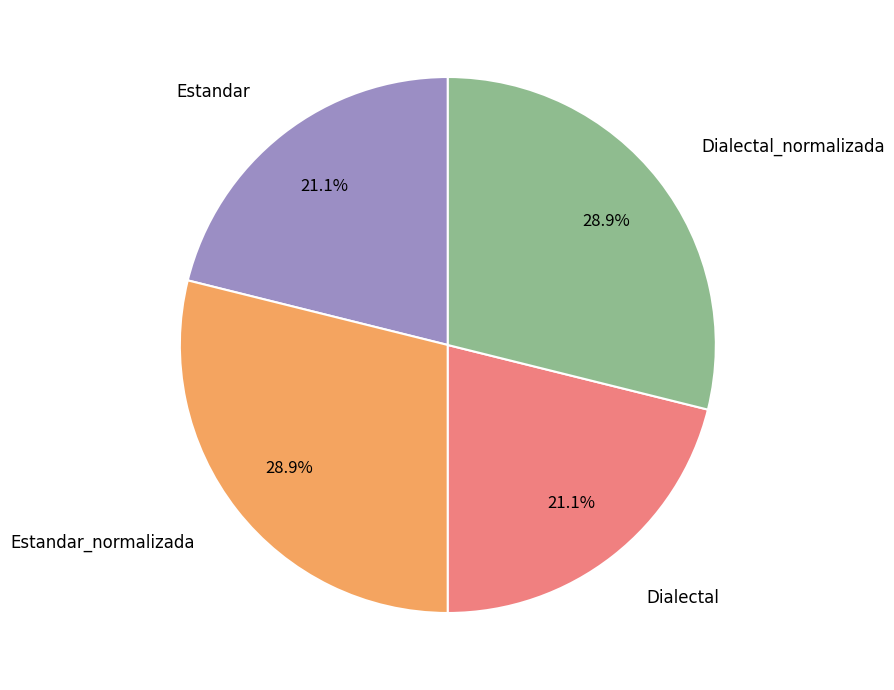

Does any single category account for the majority?

No